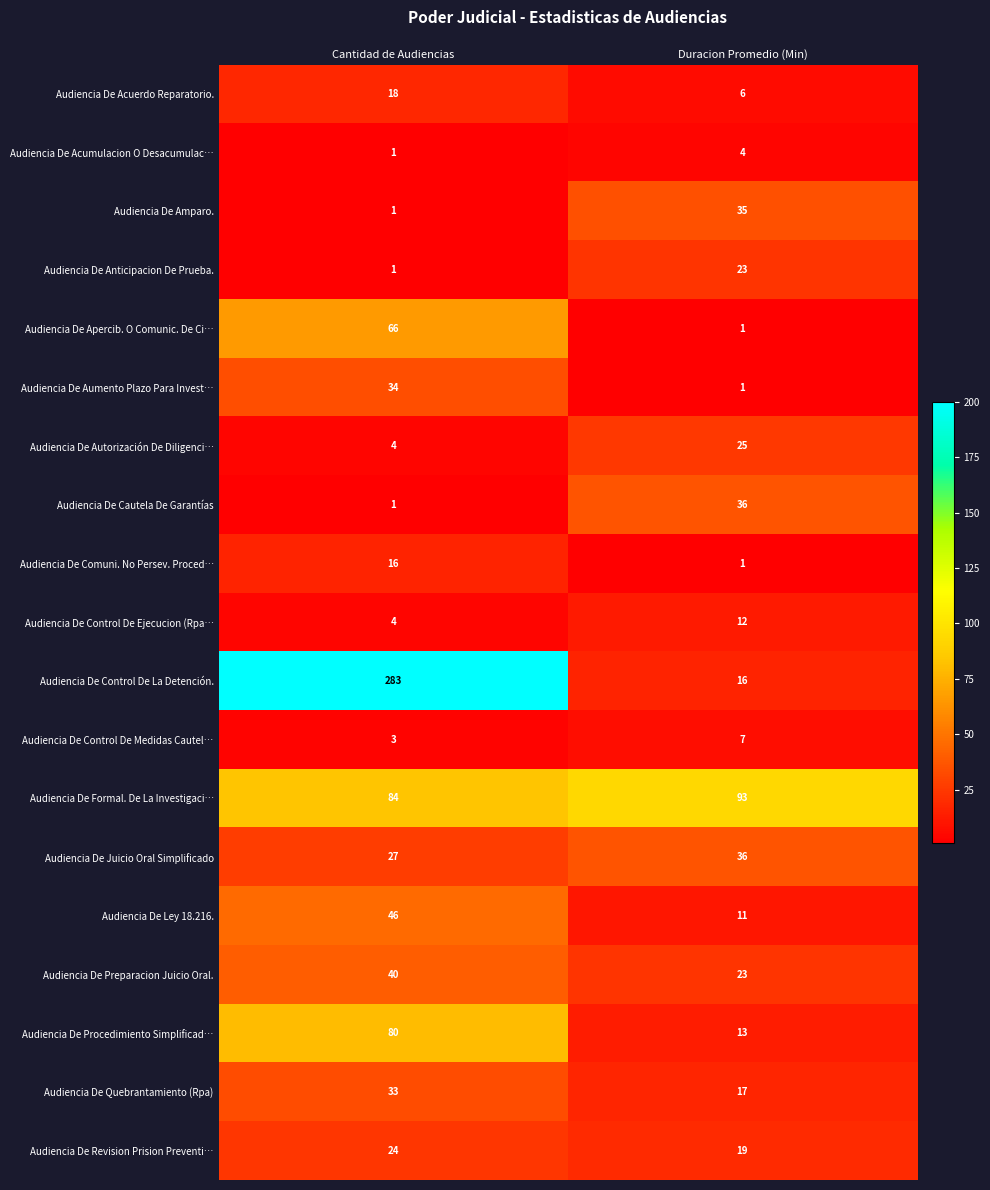

Which series has the largest total across all categories?

Audiencia De Control De La Detención.